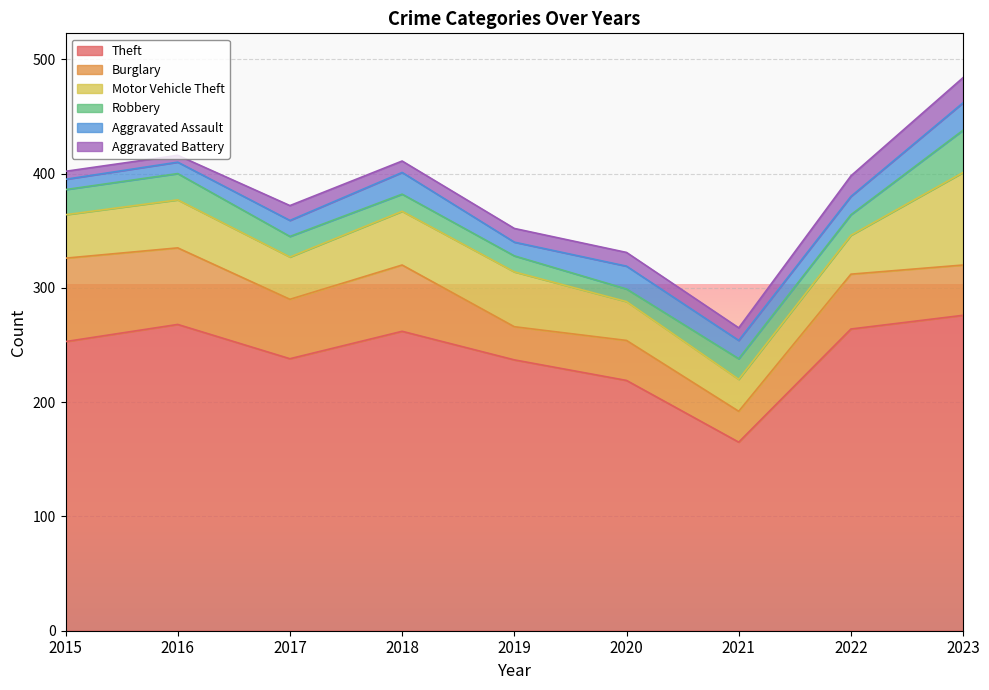

Which has a higher value, 2018 or 2023?

2023